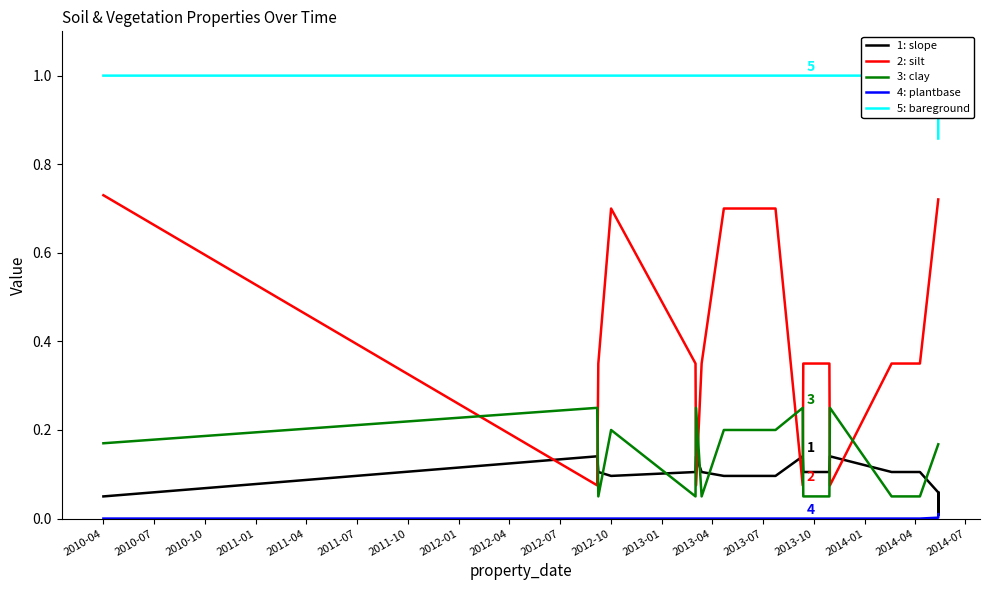

How many interior local valleys does the 3: clay series have?

3